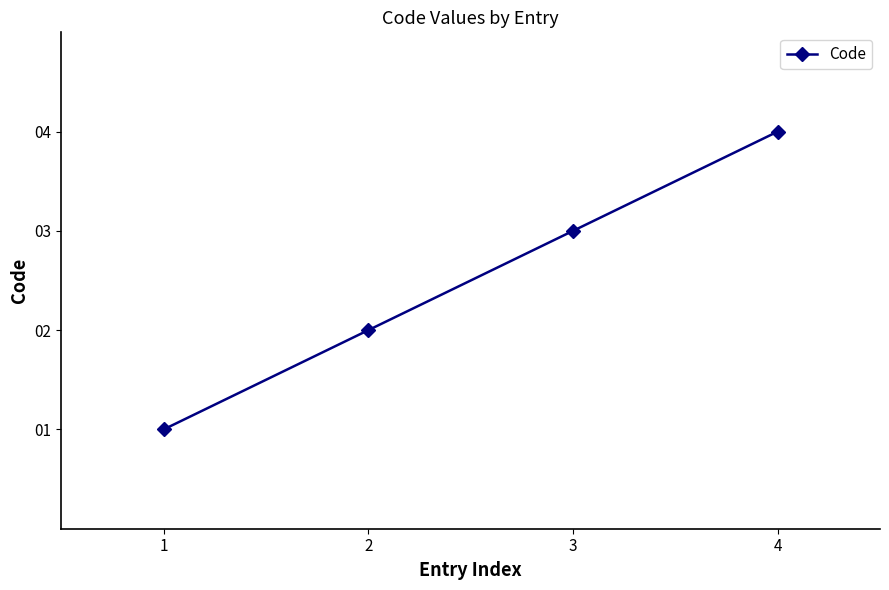

What is the change in value from 2 to 4?

+2